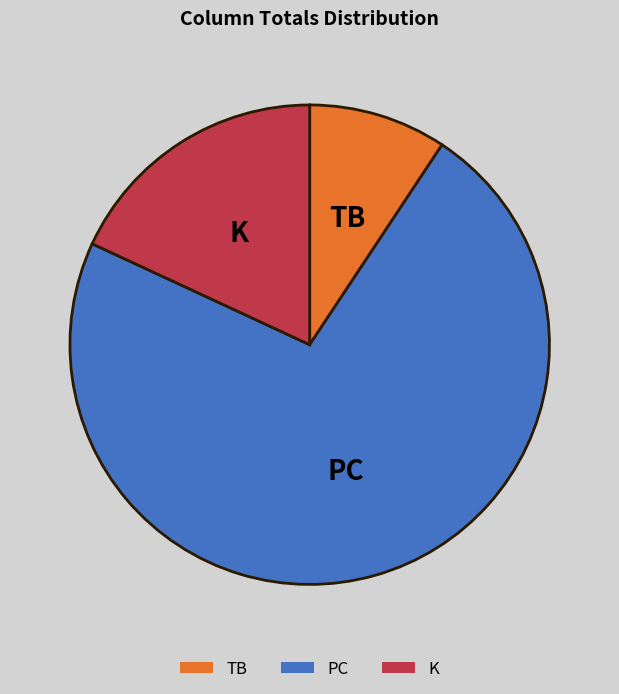

Is there a majority slice in this chart?

Yes